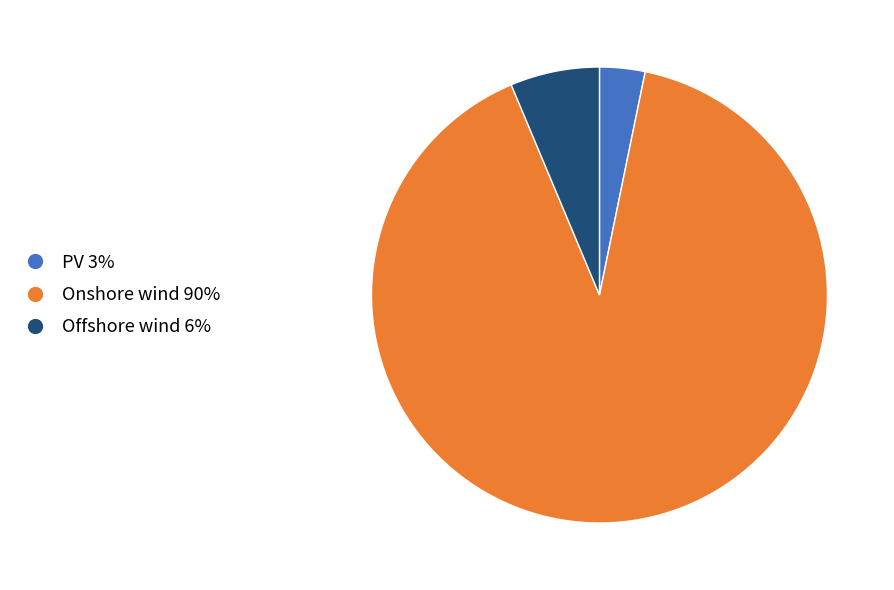

Which has a higher value, Offshore wind or PV?

Offshore wind